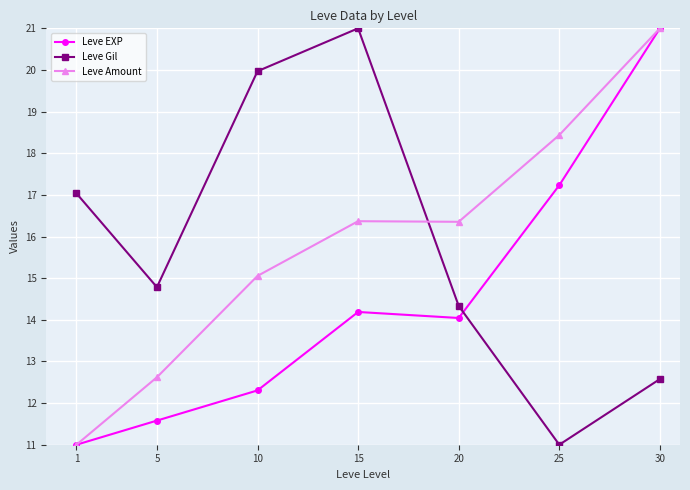

Reading left to right, what are all the values shown in this chart?

Leve EXP: 1=11.0	5=11.6	10=12.3	15=14.2	20=14.0	25=17.2	30=21.0
Leve Gil: 1=17.0	5=14.8	10=20.0	15=21.0	20=14.3	25=11.0	30=12.6
Leve Amount: 1=11.0	5=12.6	10=15.1	15=16.4	20=16.4	25=18.4	30=21.0